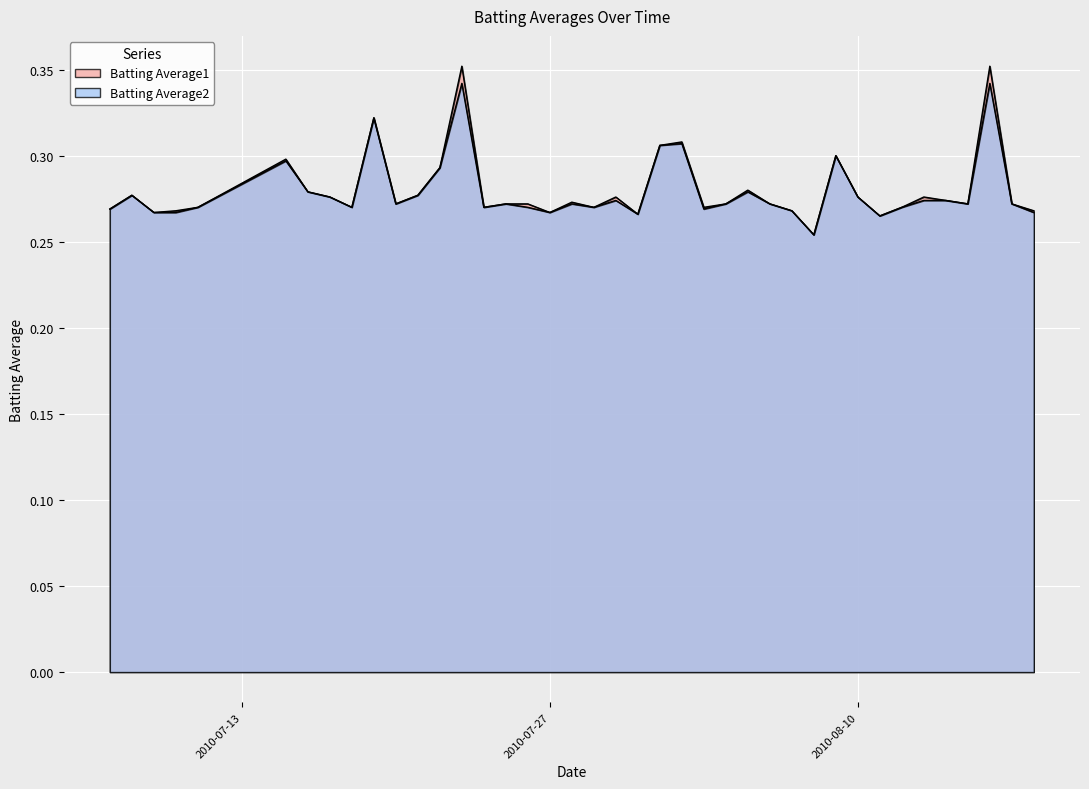

What is the sum of all Batting Average2 values?

11.2